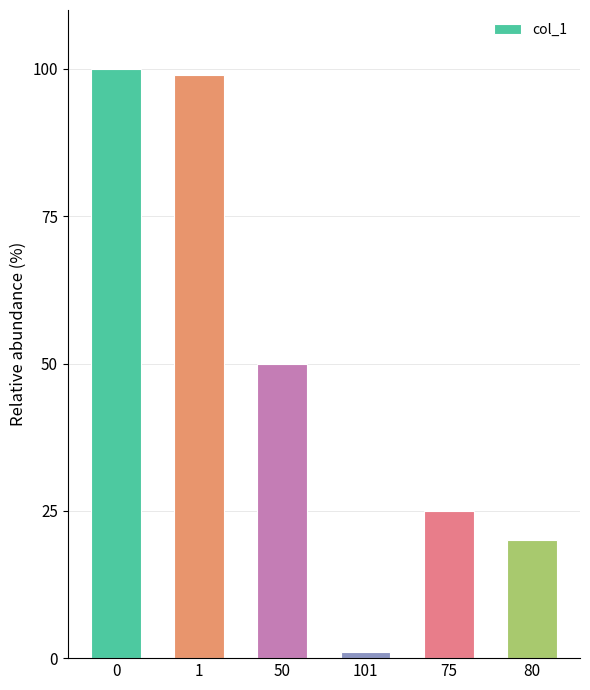

The chart shows a value of 46 at 0. True or false?

False